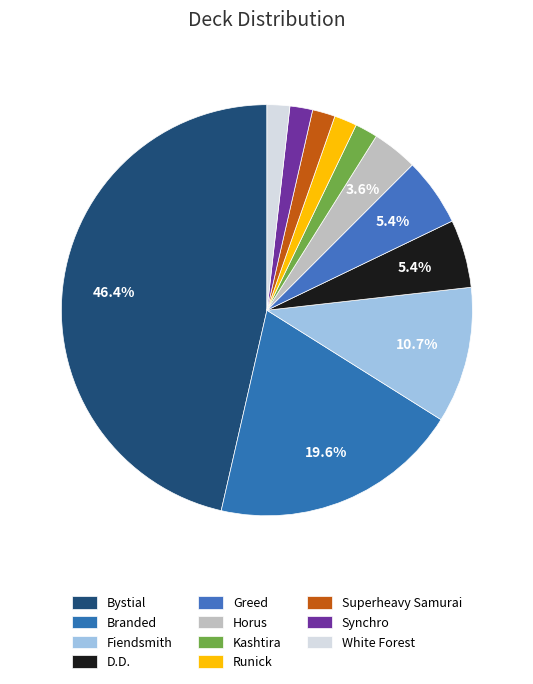

Combined, what portion of the pie is Branded and Bystial?

66.1%